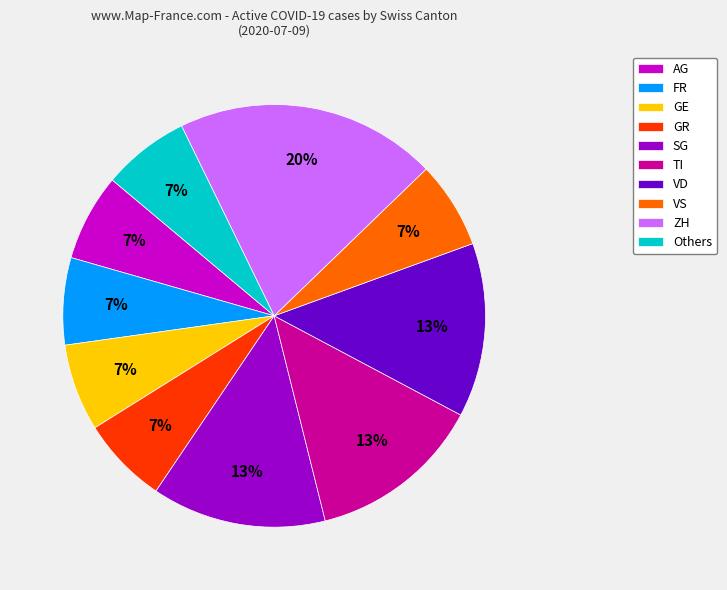

What is the largest slice in the pie chart?

ZH